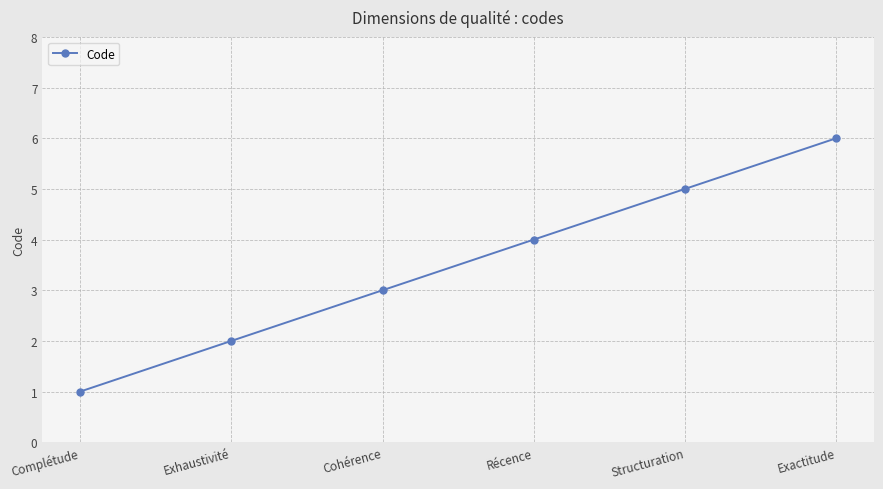

How many lines are shown in the chart?

1